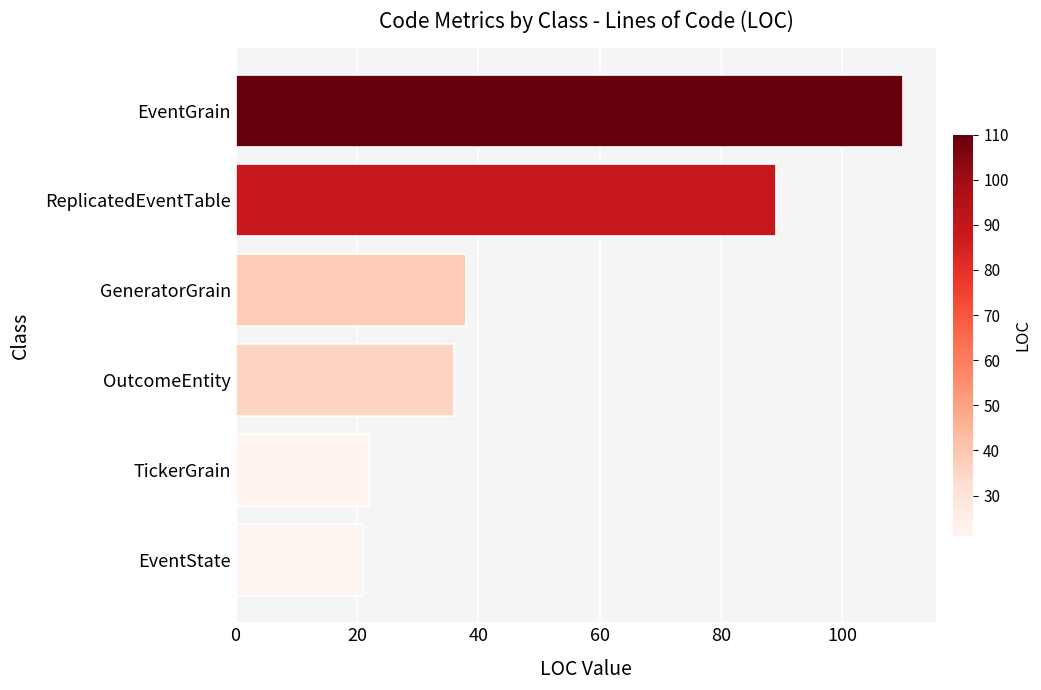

The value at OutcomeEntity is 36. True or false?

True